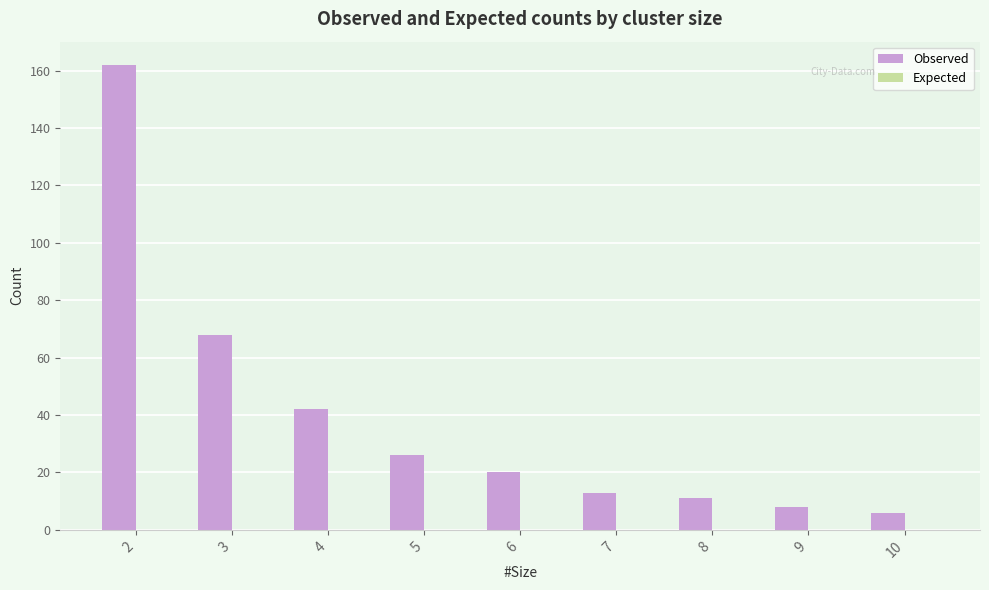

How many bars are there in total?

9